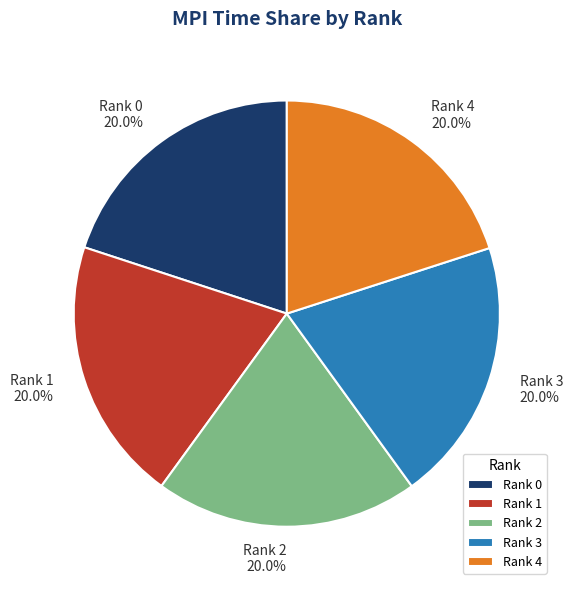

The Rank 3 slice represents 20% of the pie. True or false?

True